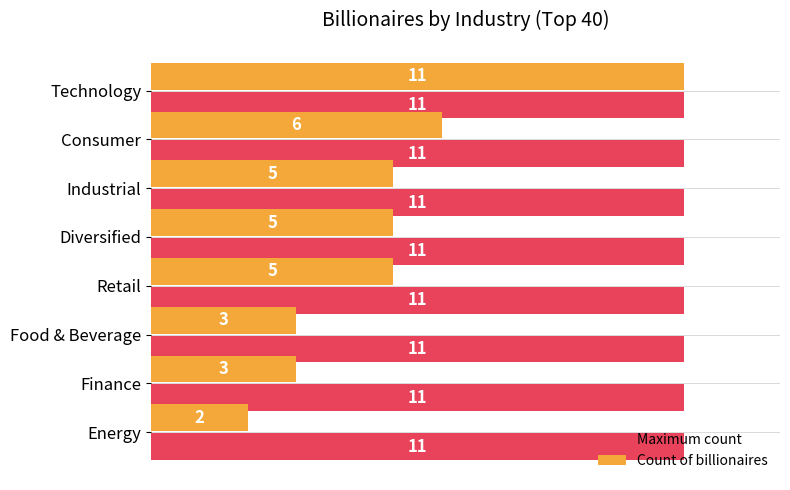

Which series changed the most between Consumer and Industrial?

Count of billionaires